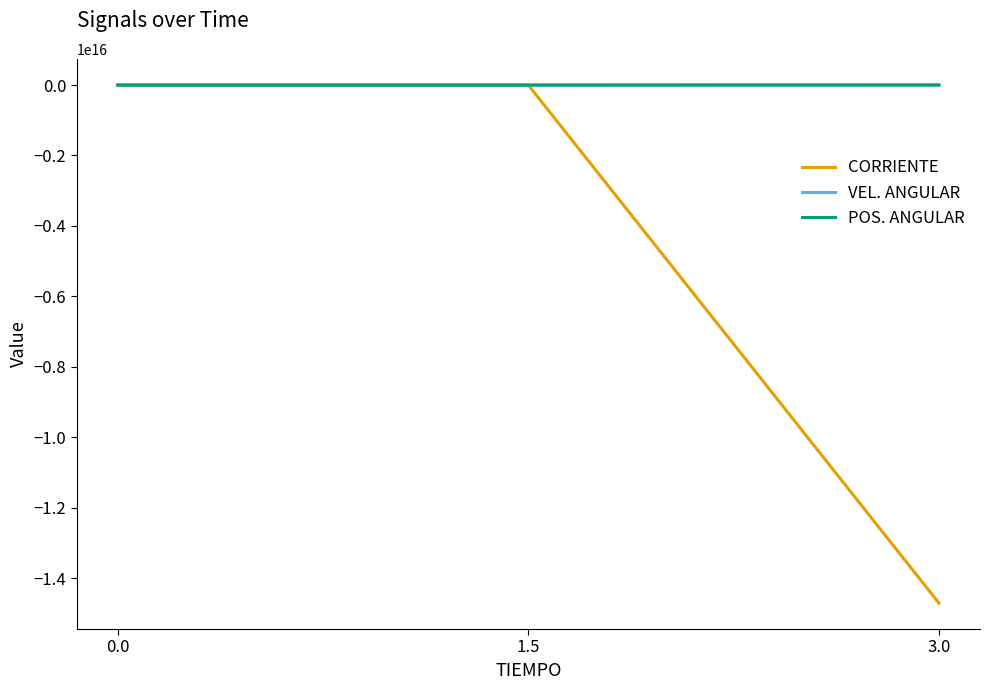

Between 0.0 and 3.0, which series saw the biggest shift?

CORRIENTE